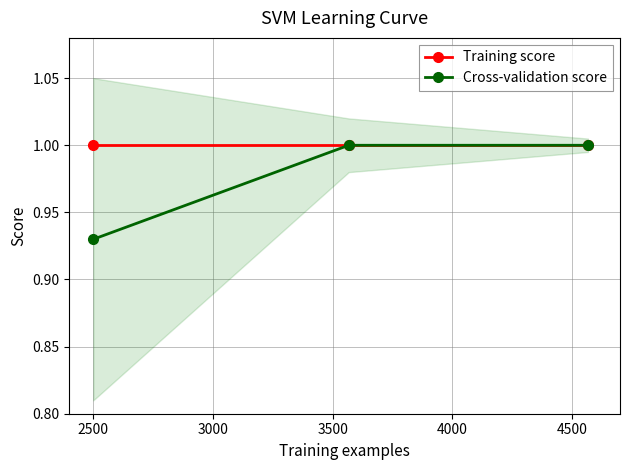

What is the smallest value displayed?

0.9